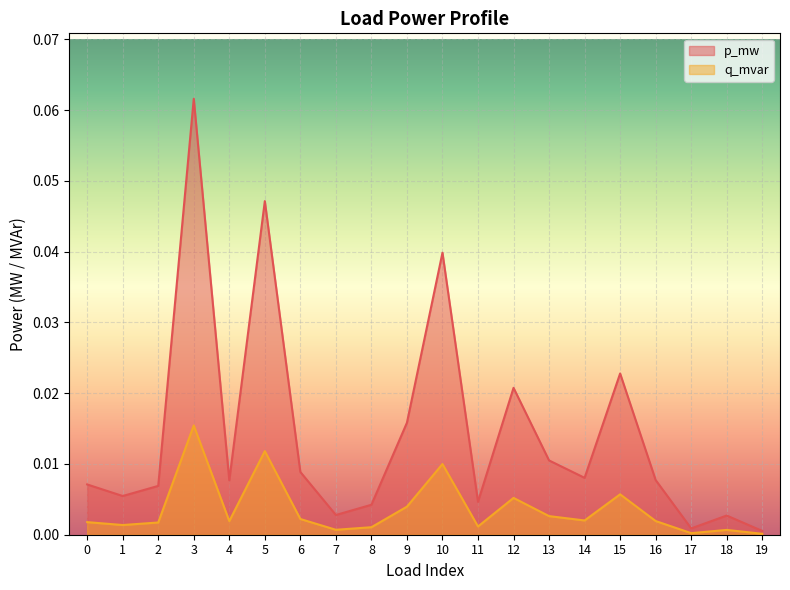

What are all the series names shown in the legend?

p_mw, q_mvar